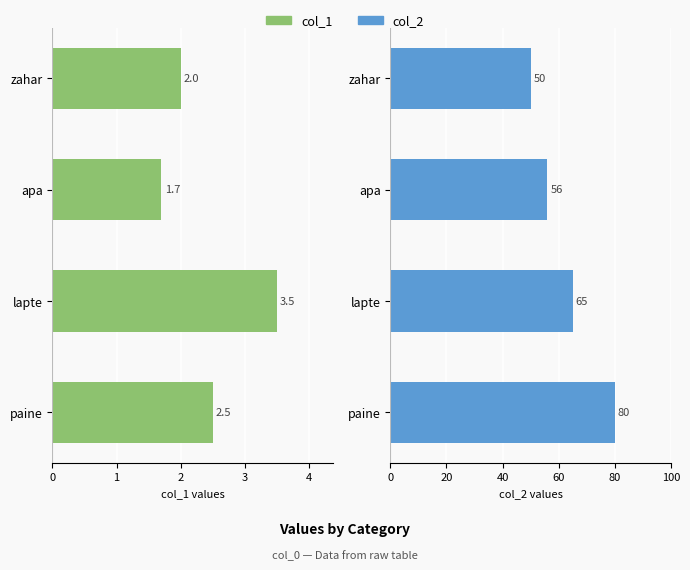

What is the sum of all col_1 values?

9.7